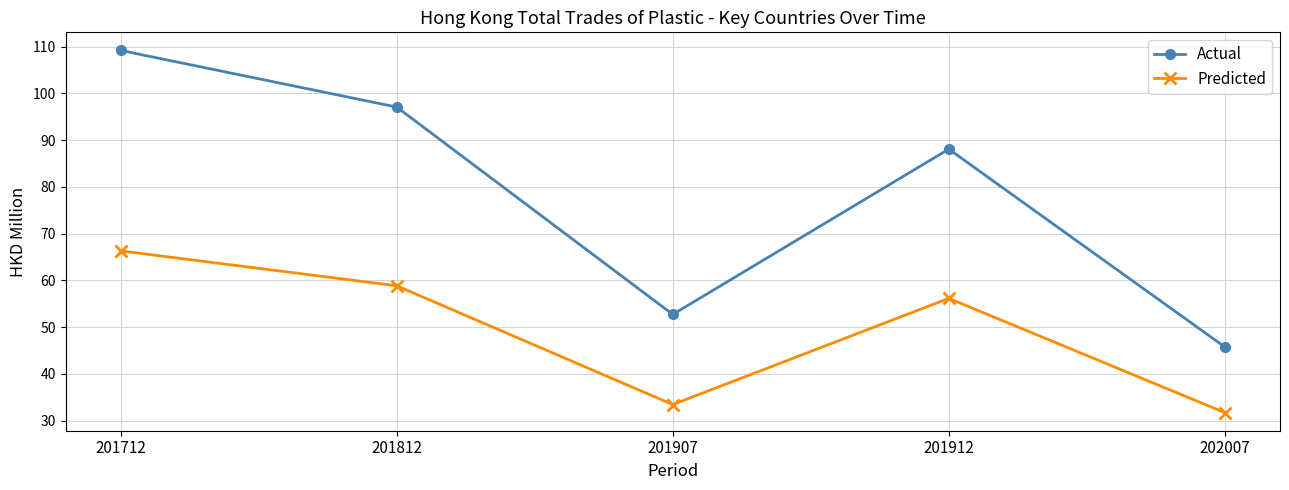

Reading right to left, what are all the values shown in this chart?

Actual: 45.8	88.1	52.7	97.1	109.2
Predicted: 31.7	56.2	33.4	58.9	66.3